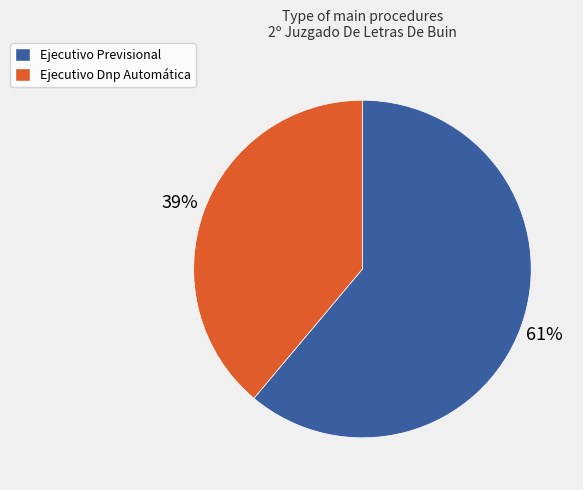

Approximately how many times larger is the value at Ejecutivo Previsional compared to Ejecutivo Dnp Automática?

1.6